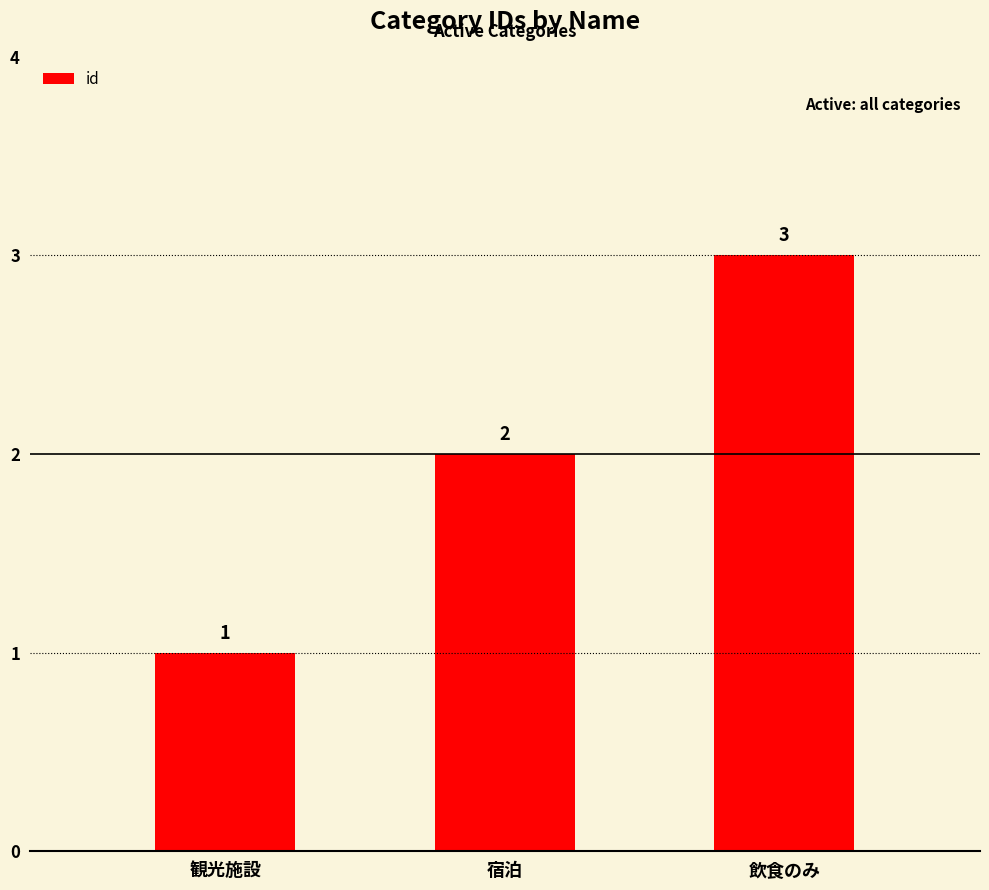

What is the average value?

2